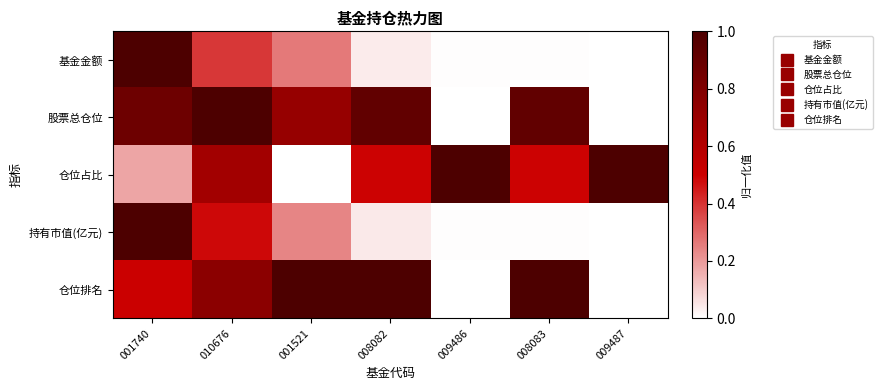

Rank the series at 010676 from highest to lowest value.

股票总仓位, 仓位排名, 仓位占比, 持有市值(亿元), 基金金额